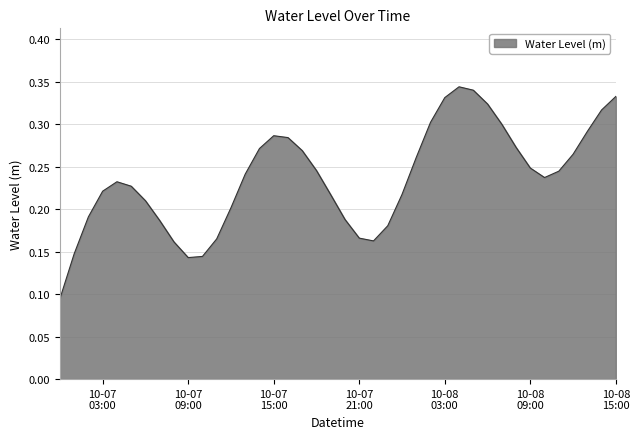

Which category has the lowest value across all series?

2024-10-07 00:00:00